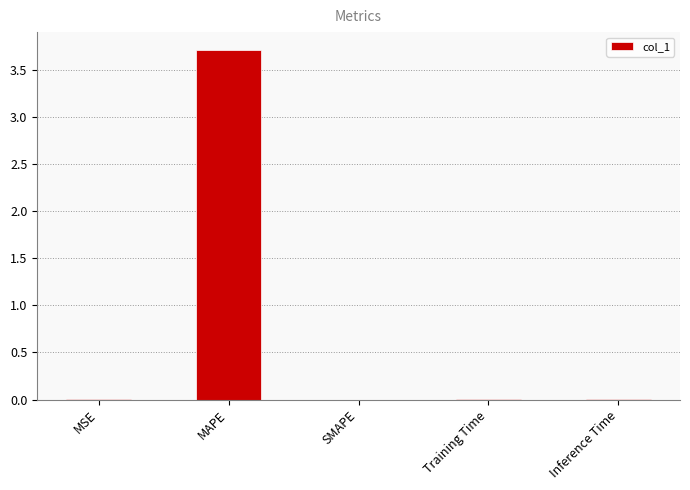

What is the maximum value shown in the chart?

3.7